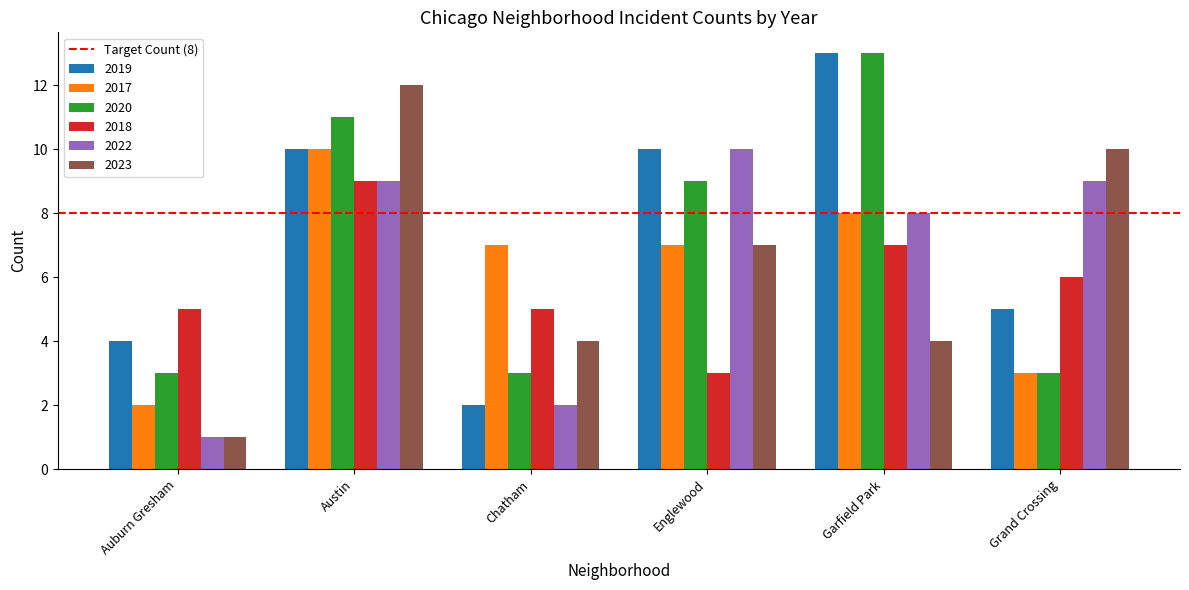

What is the difference between the 2019 values at Garfield Park and Auburn Gresham?

9